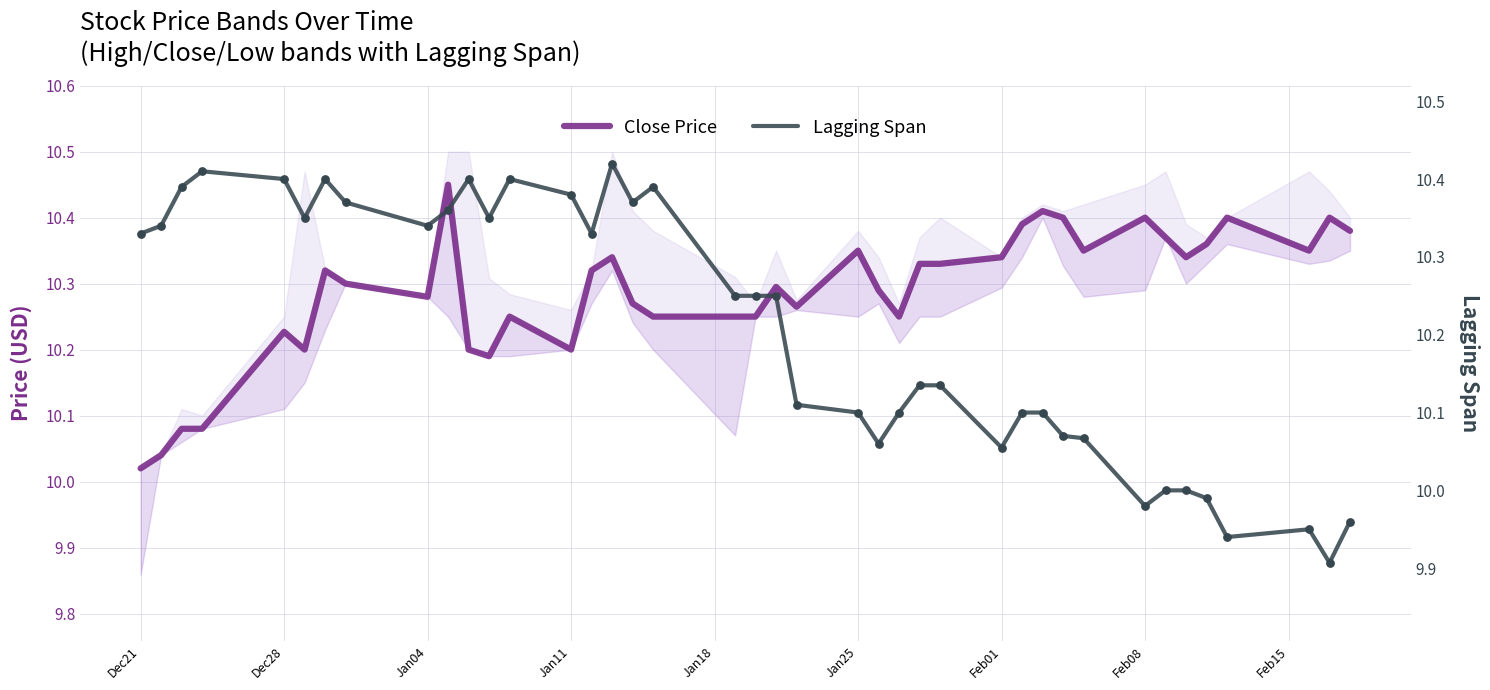

Which series has the largest total across all categories?

Close Price